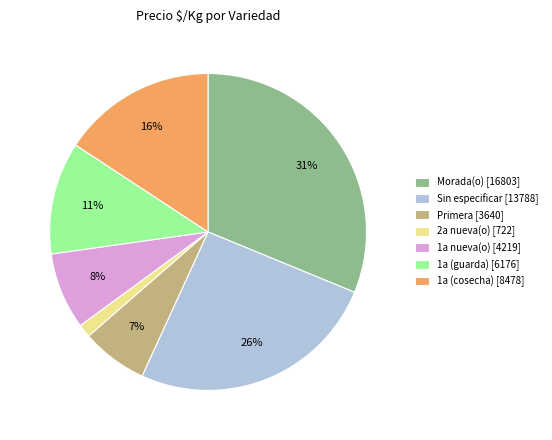

Is the sum of Sin especificar and Morada(o) greater than half?

Yes